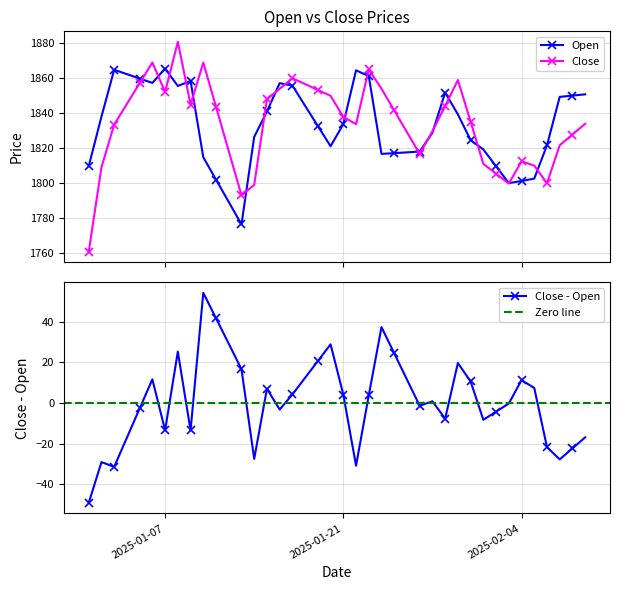

How many times do Open and Close cross each other?

18